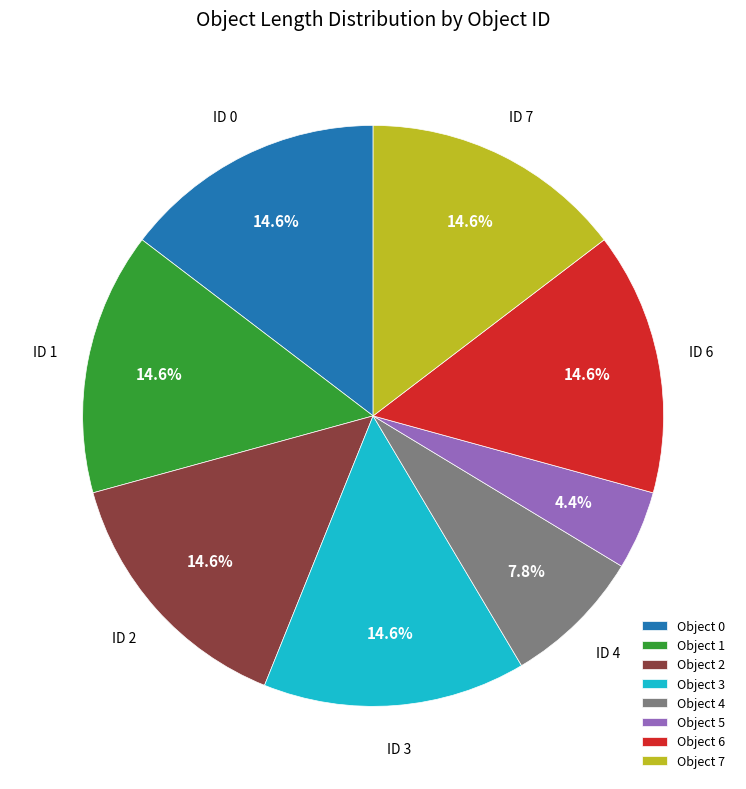

Is there a majority slice in this chart?

No